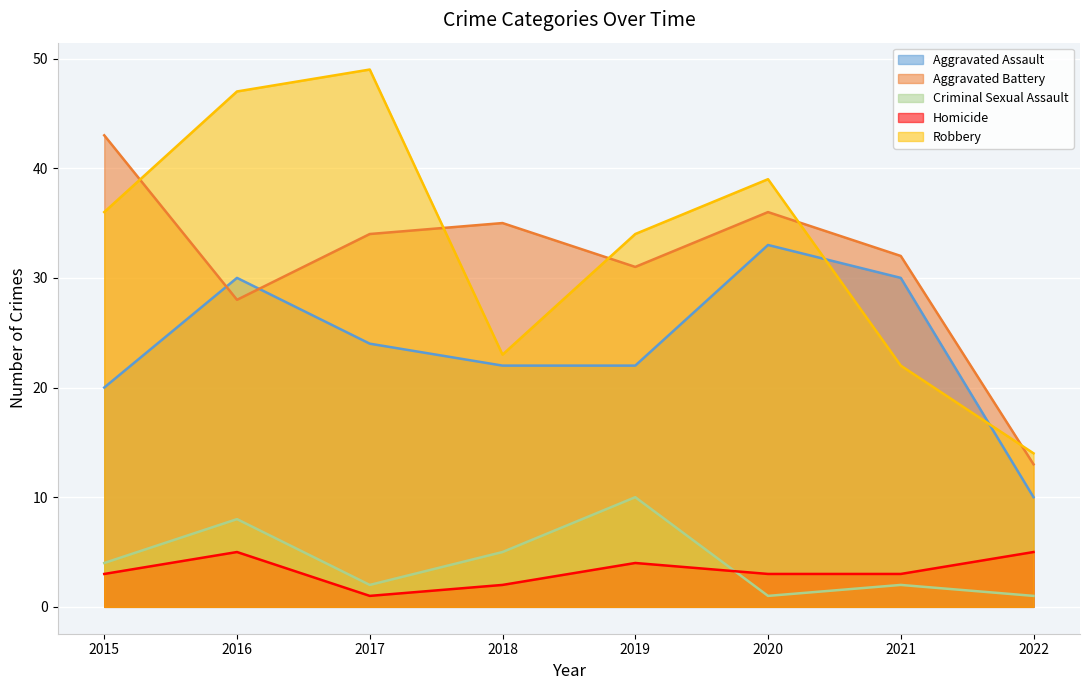

Which series changed the most between 2019 and 2022?

Robbery